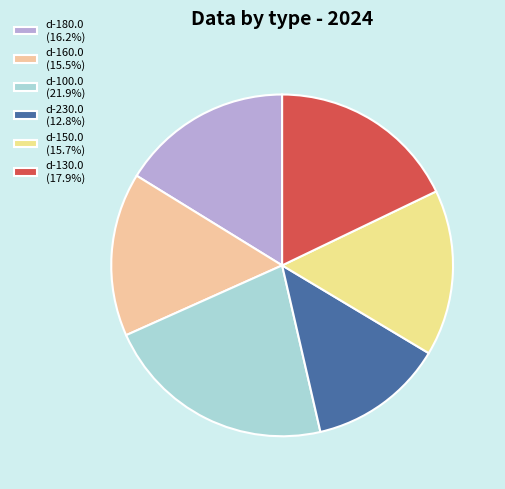

Count the number of slices in the pie.

6